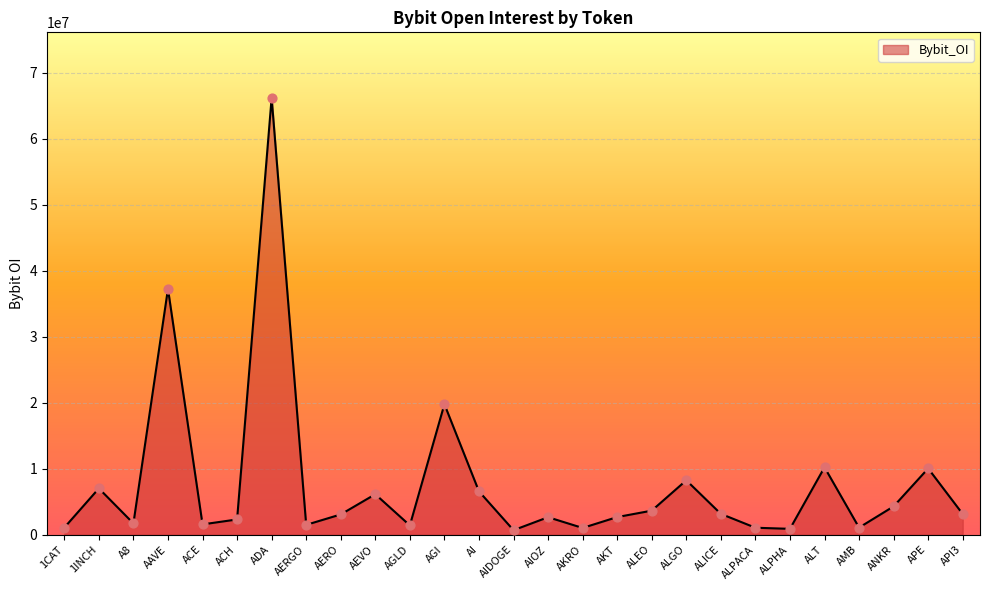

What is the ratio of the value at AERGO to the value at ALPACA?

1.4